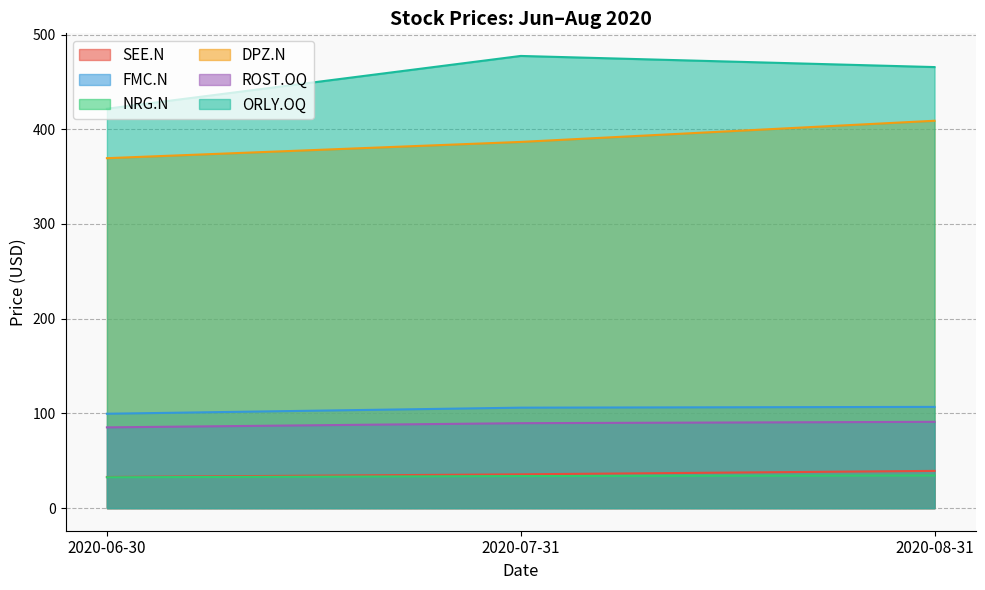

What position from the right is 2020-07-31?

2